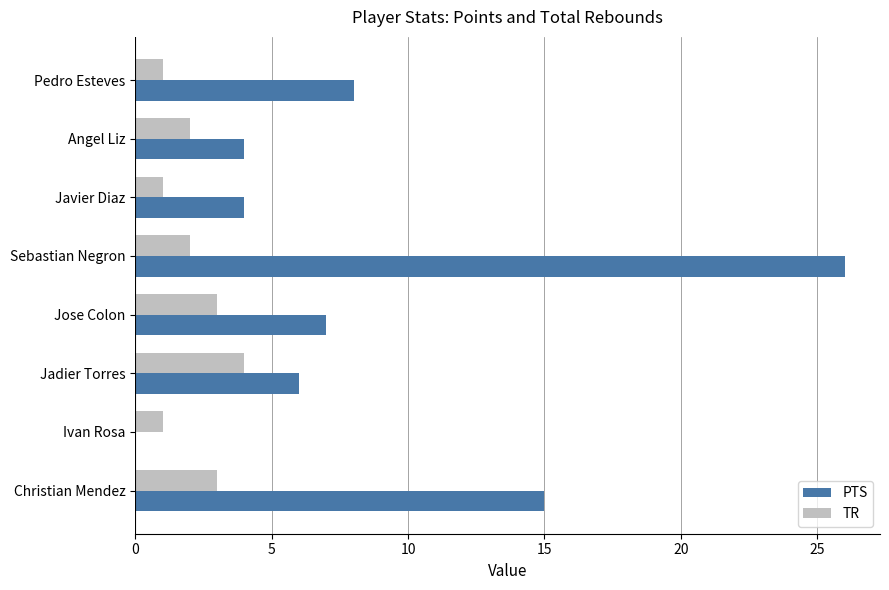

How many values in PTS are above zero?

7